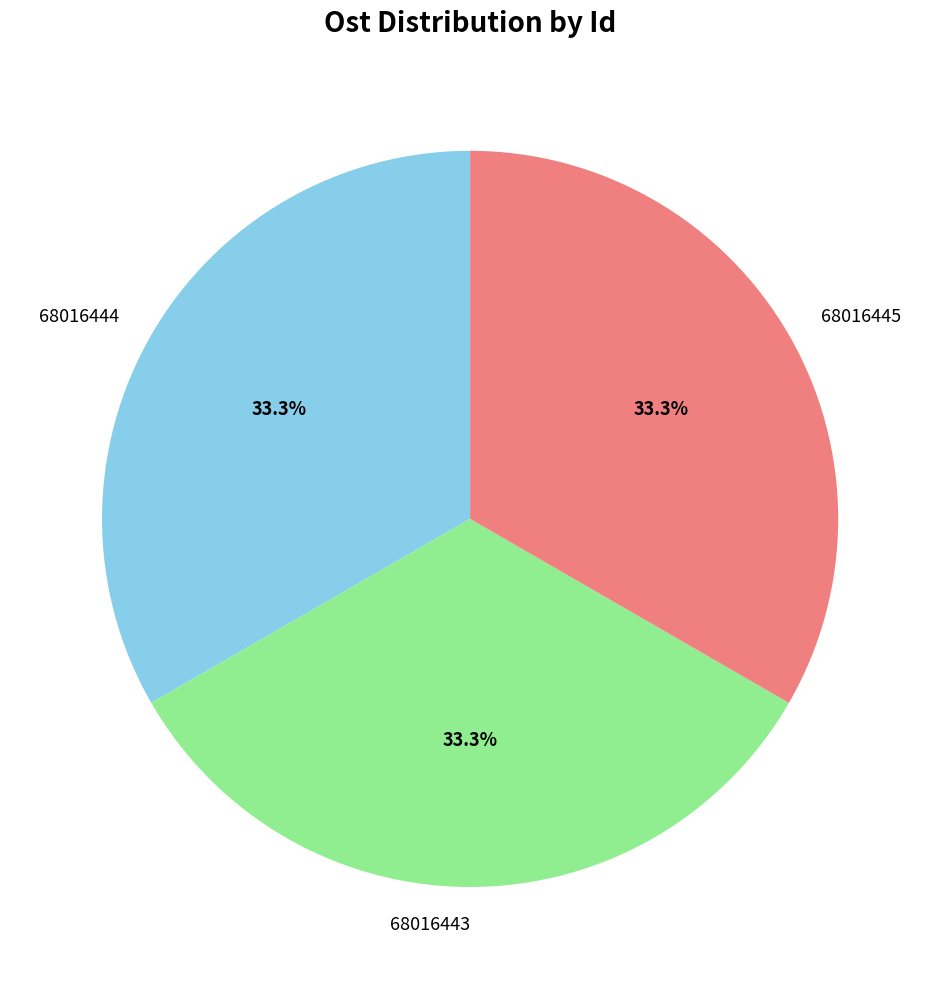

Count the number of slices in the pie.

3